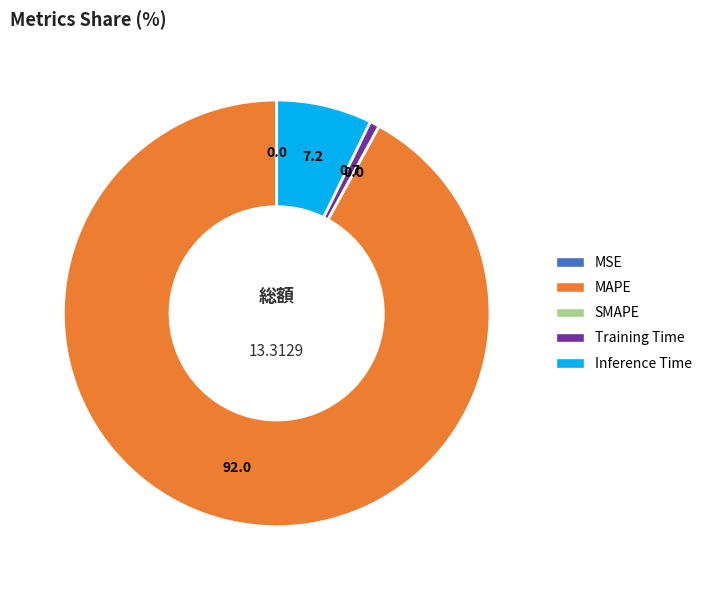

What is the majority slice?

MAPE